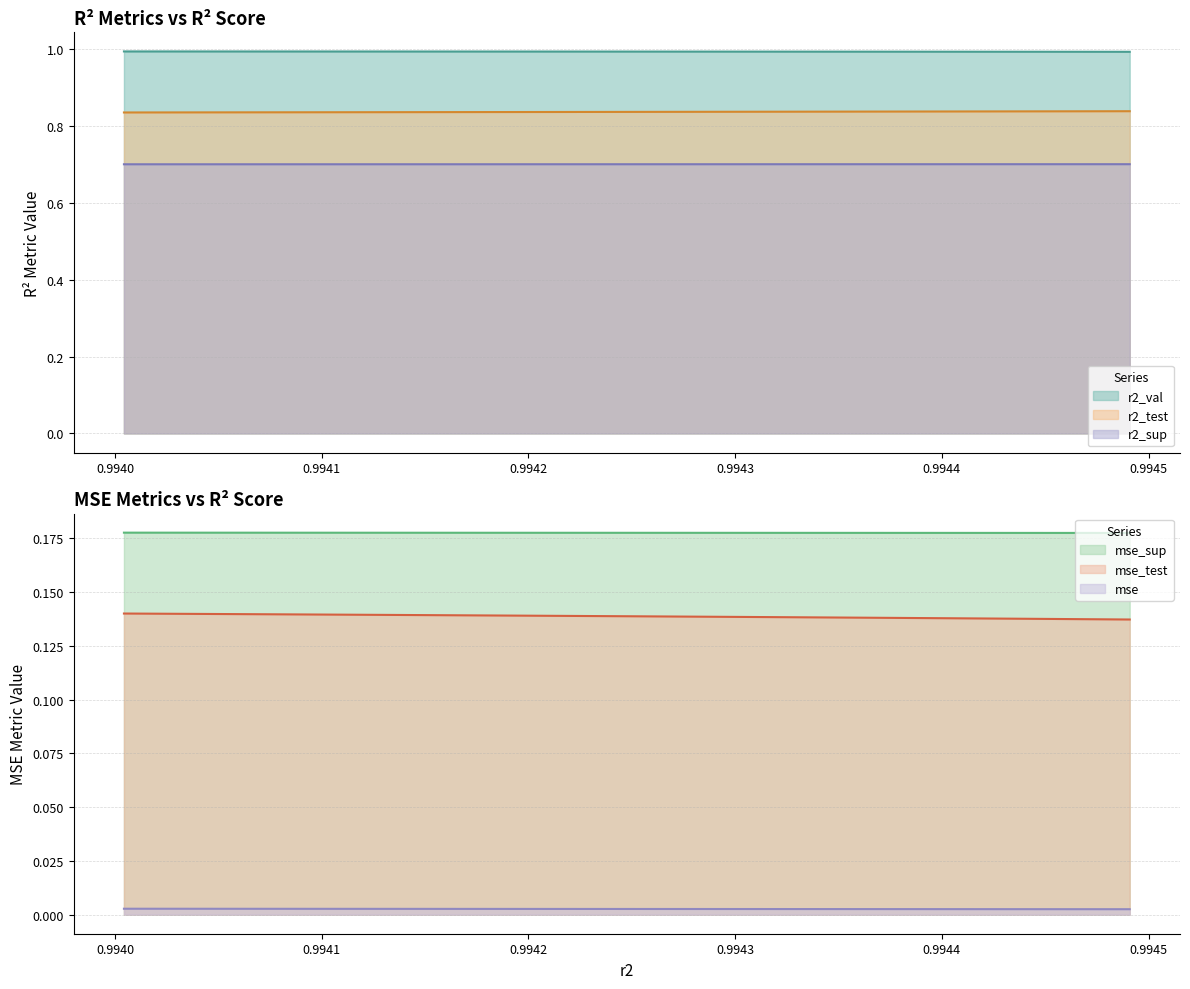

How many lines are shown in the chart?

6